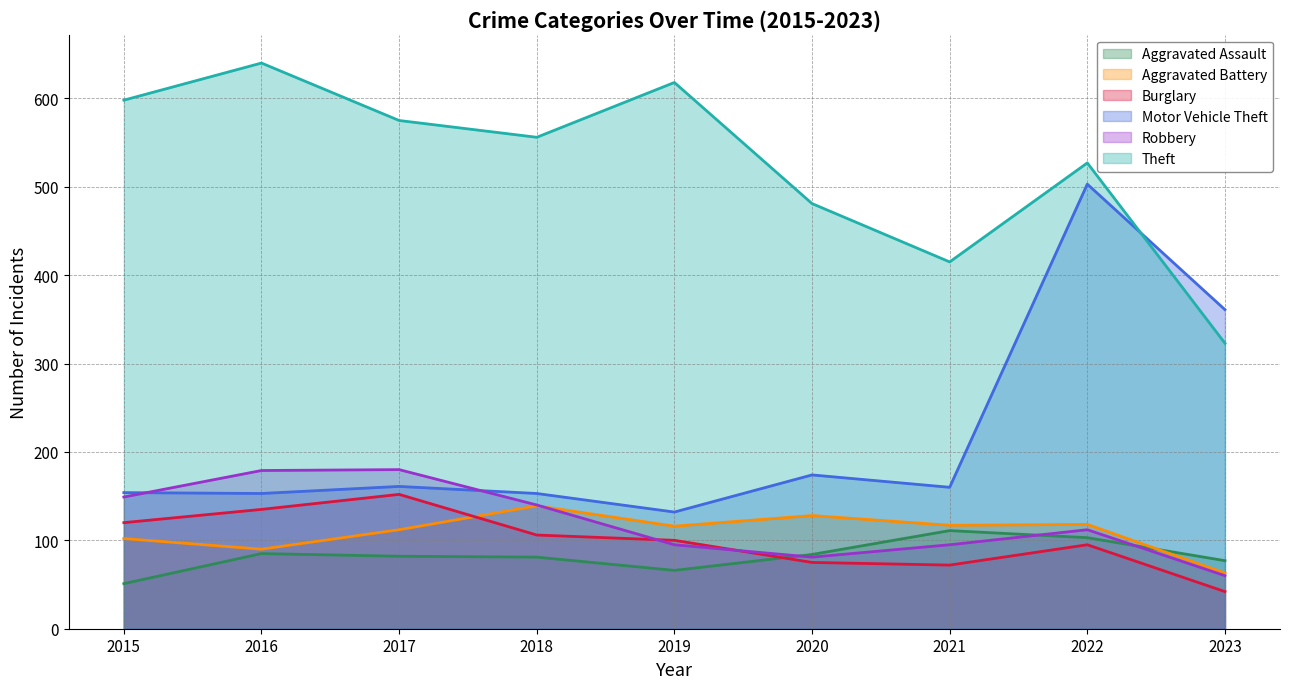

Where is the first local maximum for Aggravated Assault?

2016